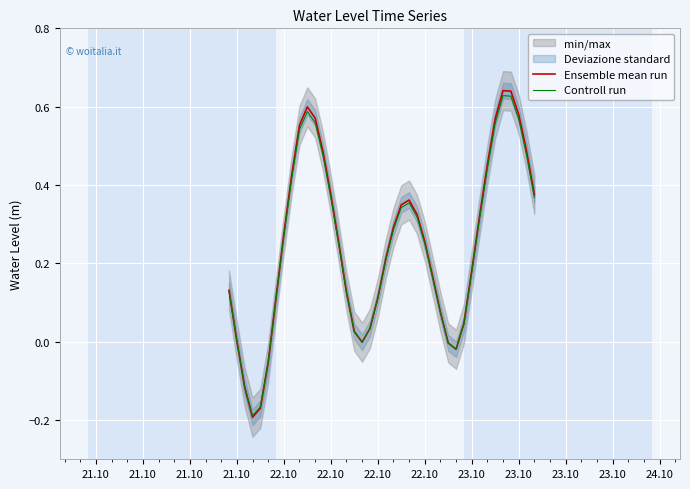

Which series has the widest spread of values?

Ensemble mean run